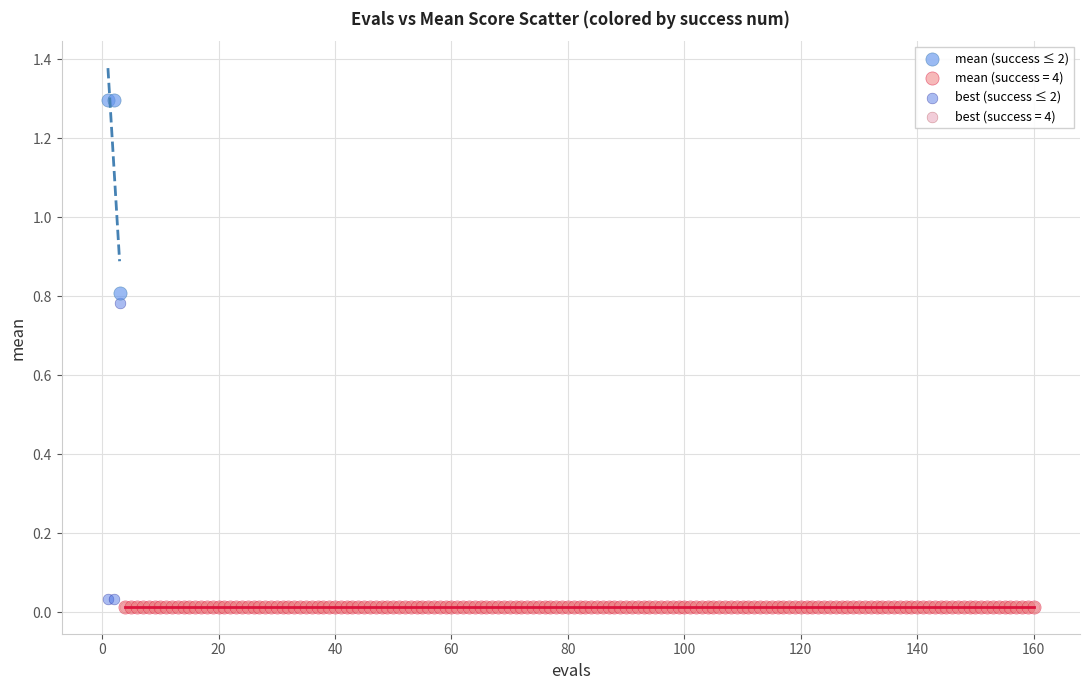

Which series contains the highest Y value?

mean (success ≤ 2)